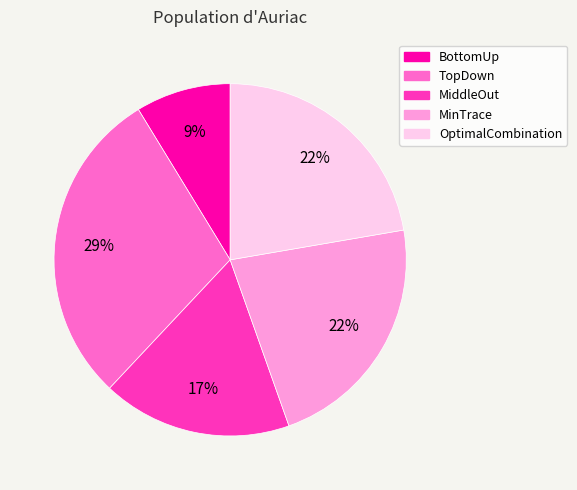

The OptimalCombination slice represents 22% of the pie. True or false?

True